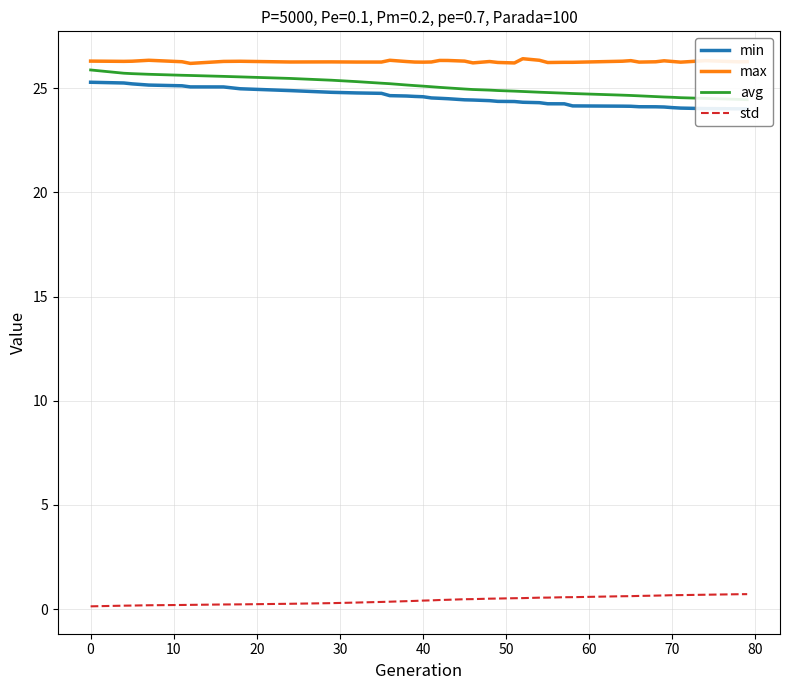

Is this an area chart (filled region under the line)?

No